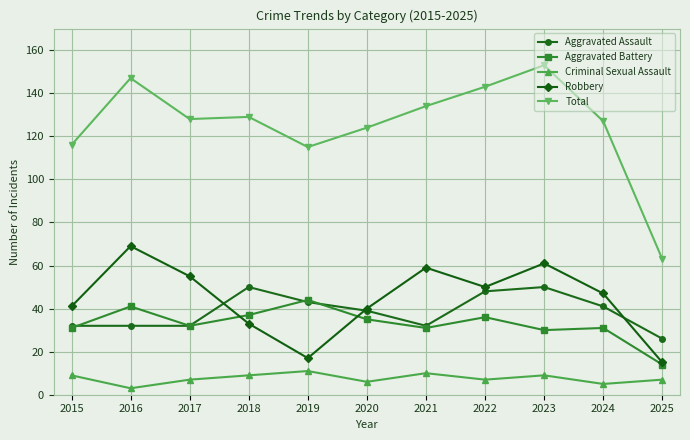

At 2016, list the series in order from largest to smallest.

Total, Robbery, Aggravated Battery, Aggravated Assault, Criminal Sexual Assault